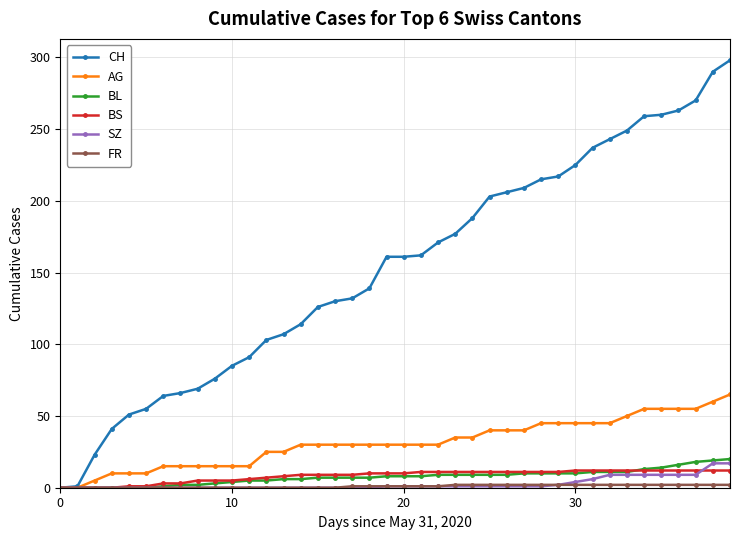

Which series has the largest total across all categories?

CH